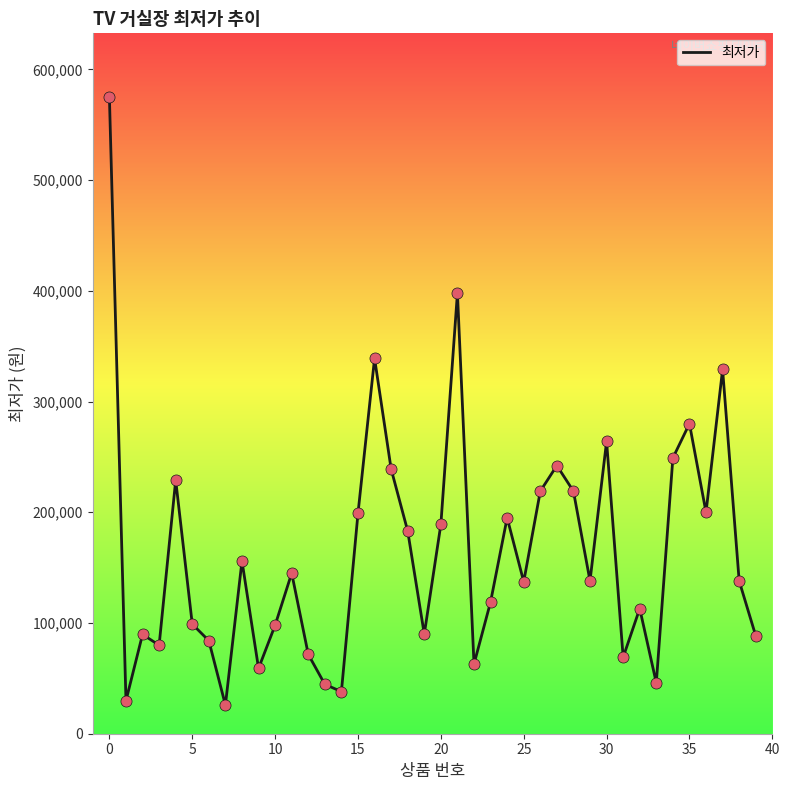

What is the smallest value displayed?

25900